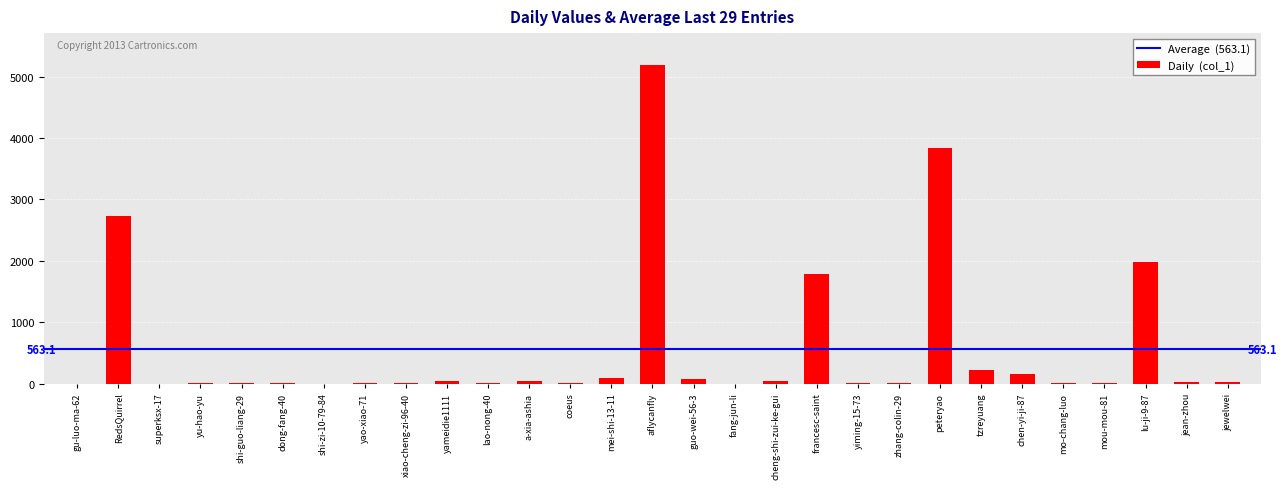

At which category does the chart reach its peak across all series?

aflycanfly